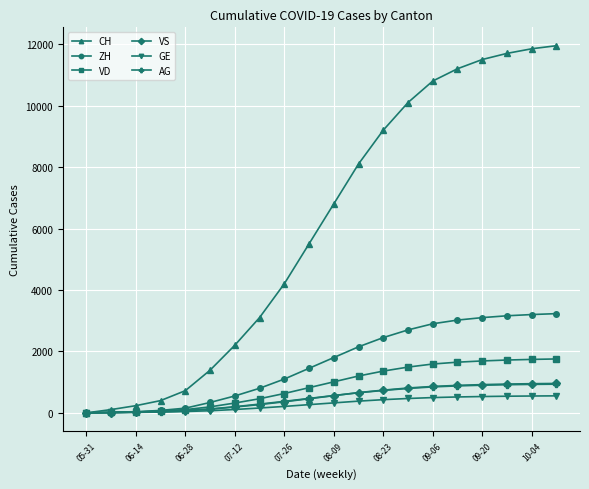

Which series has the widest spread of values?

CH